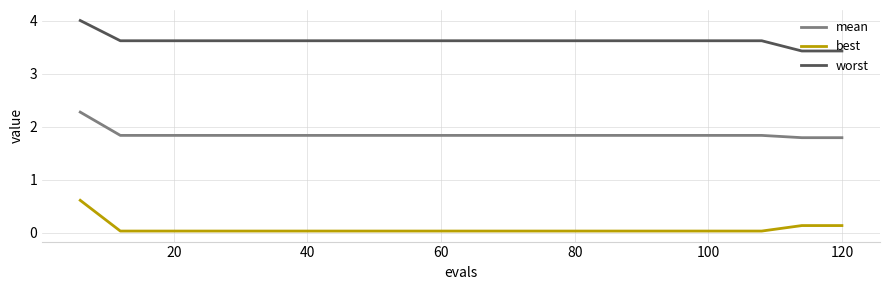

What are all the series names shown in the legend?

mean, best, worst